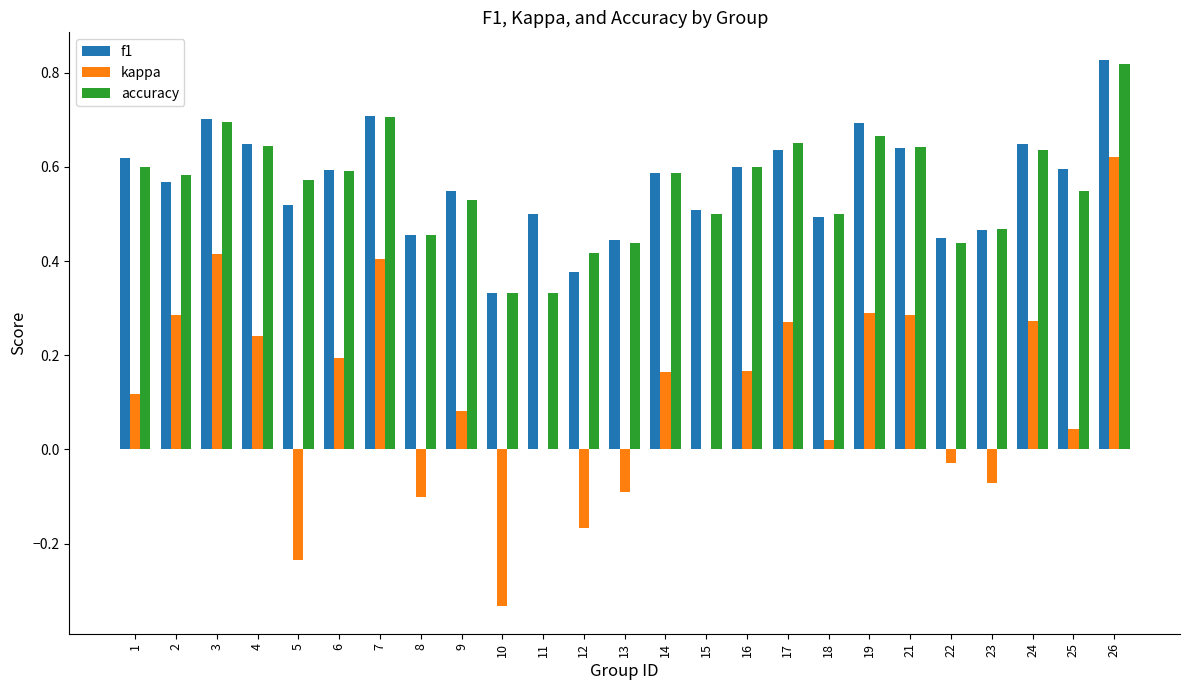

Which series changed the most between 6 and 24?

kappa